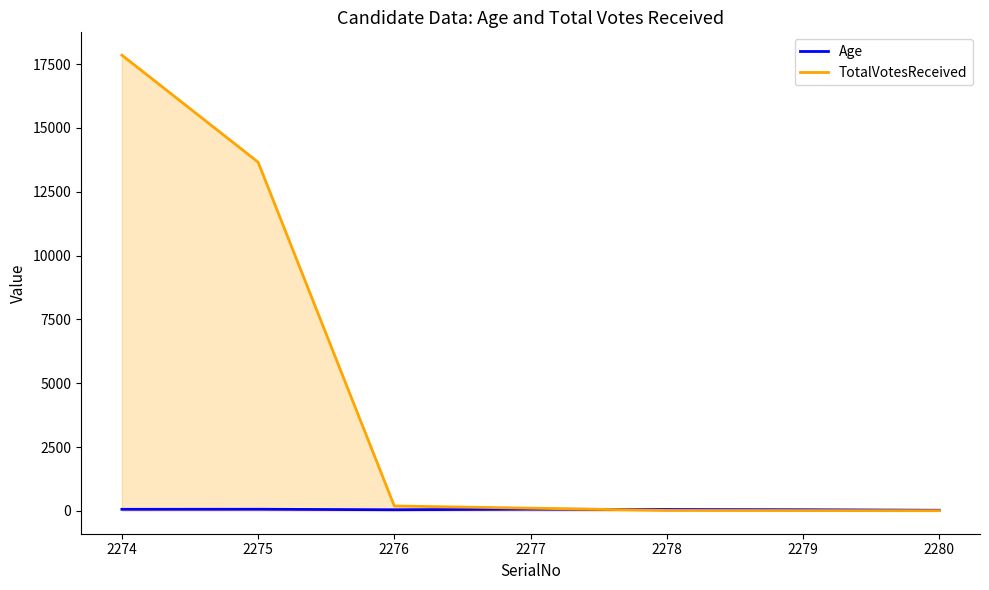

Rank the series by their maximum value, from lowest to highest.

Age, TotalVotesReceived